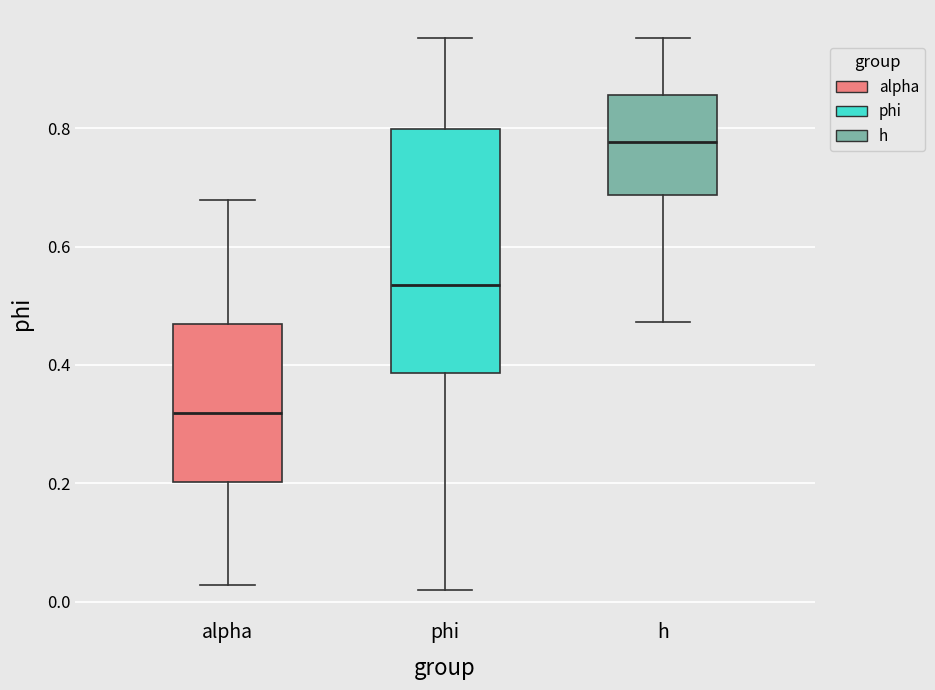

Where does the median line of the box for alpha sit on the y-axis? The values are not printed on the chart, so give them approximately, as read against the axis.

0.32